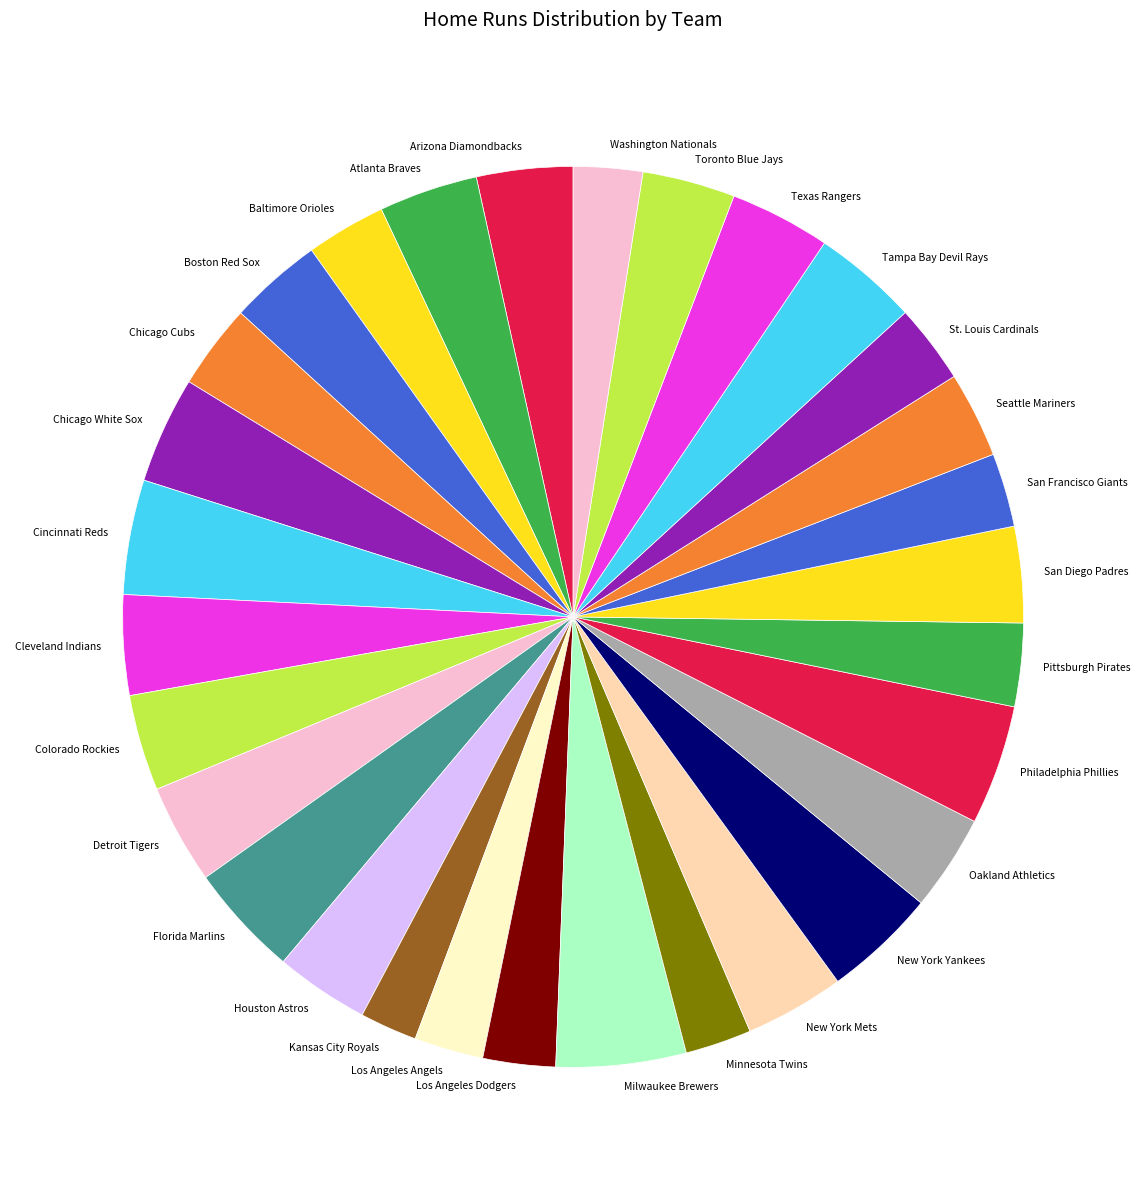

Which has a higher value, Chicago Cubs or Chicago White Sox?

Chicago White Sox